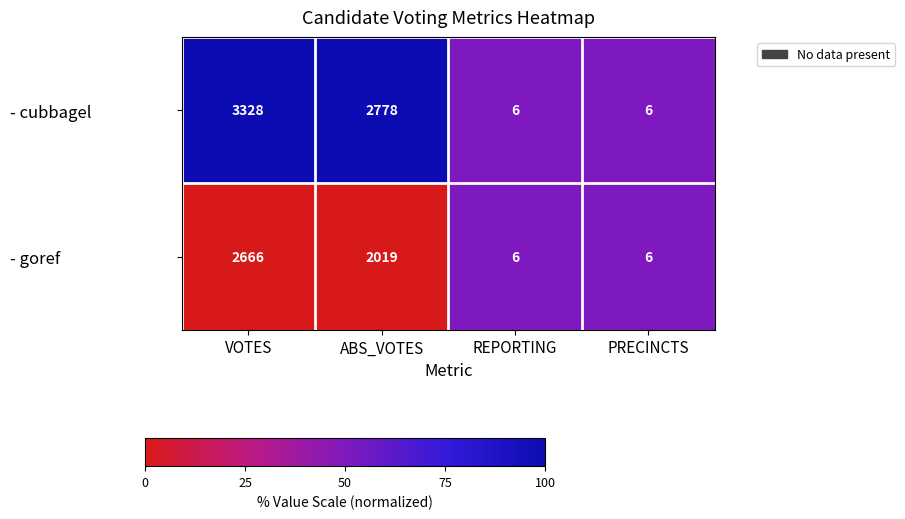

What is the difference between the maximum and minimum values in the - goref series?

2660